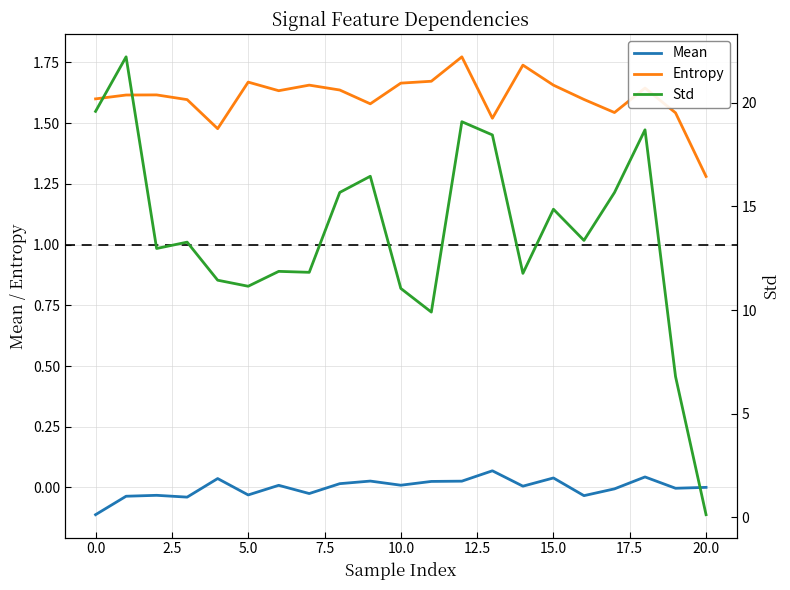

True or false: Mean and Entropy cross at least once.

False